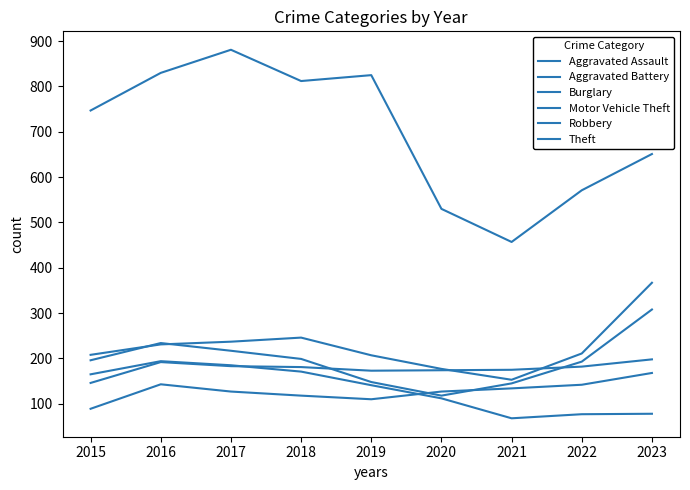

Does the chart display data point markers on the line(s)?

No